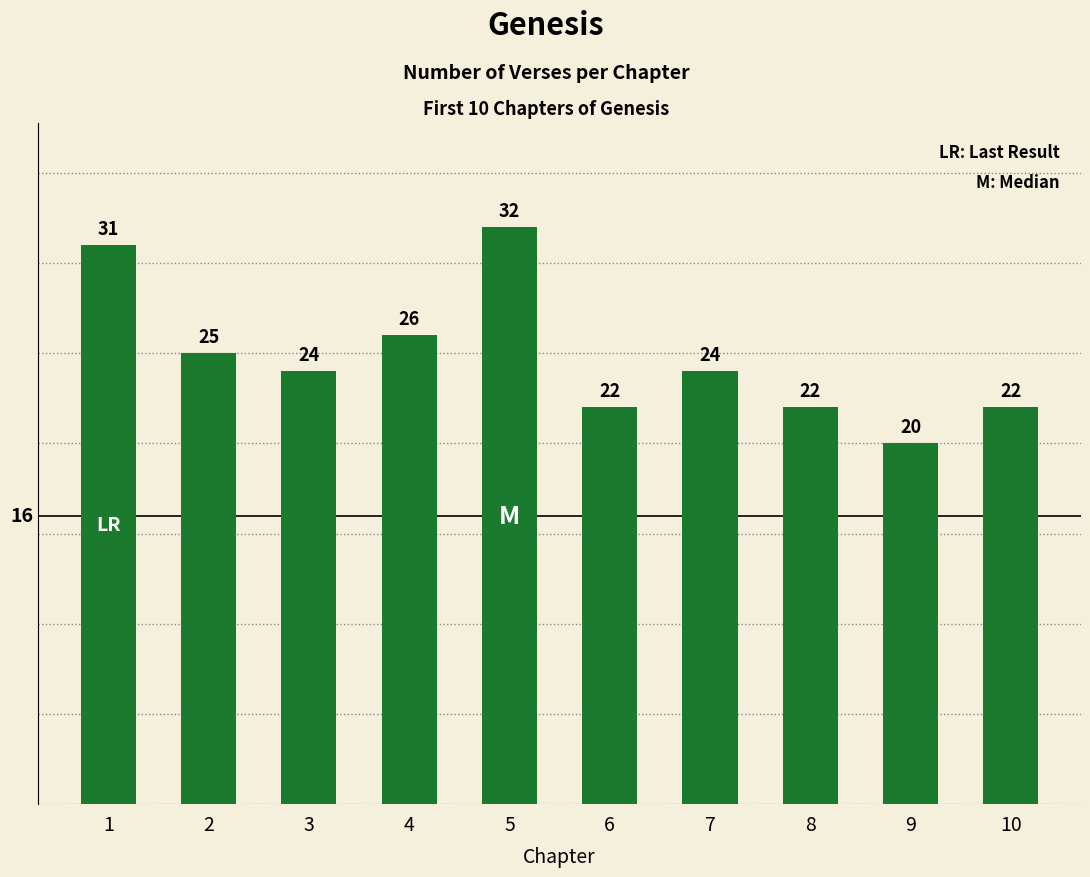

What is the ratio of the value at 4 to the value at 10?

1.2